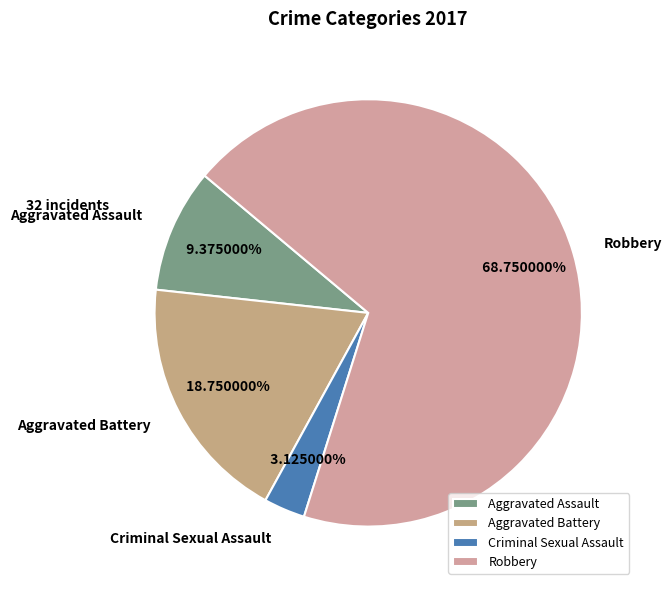

What is the largest slice in the pie chart?

Robbery